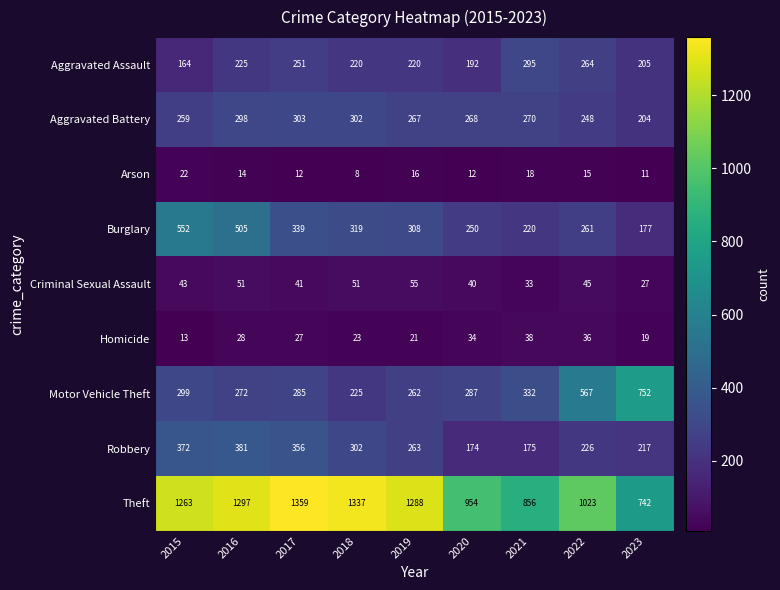

The Theft series shows 597 at 2018. True or false?

False